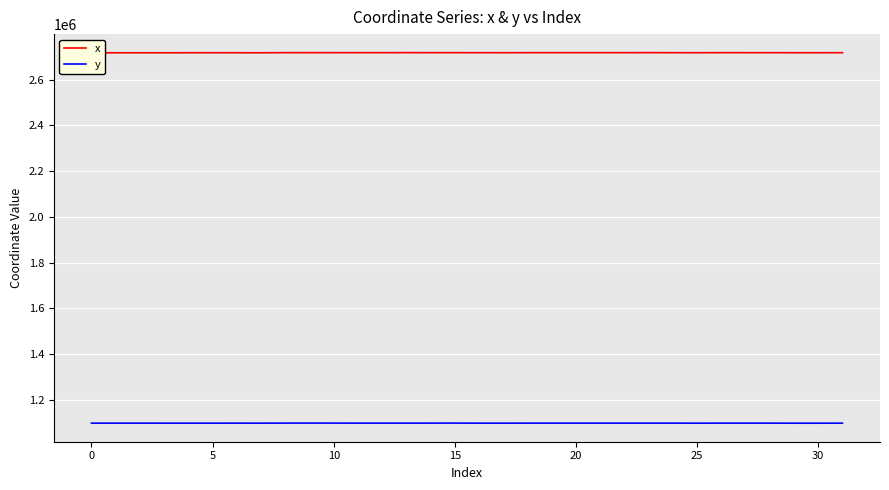

Rank the series by their maximum value, from lowest to highest.

y, x